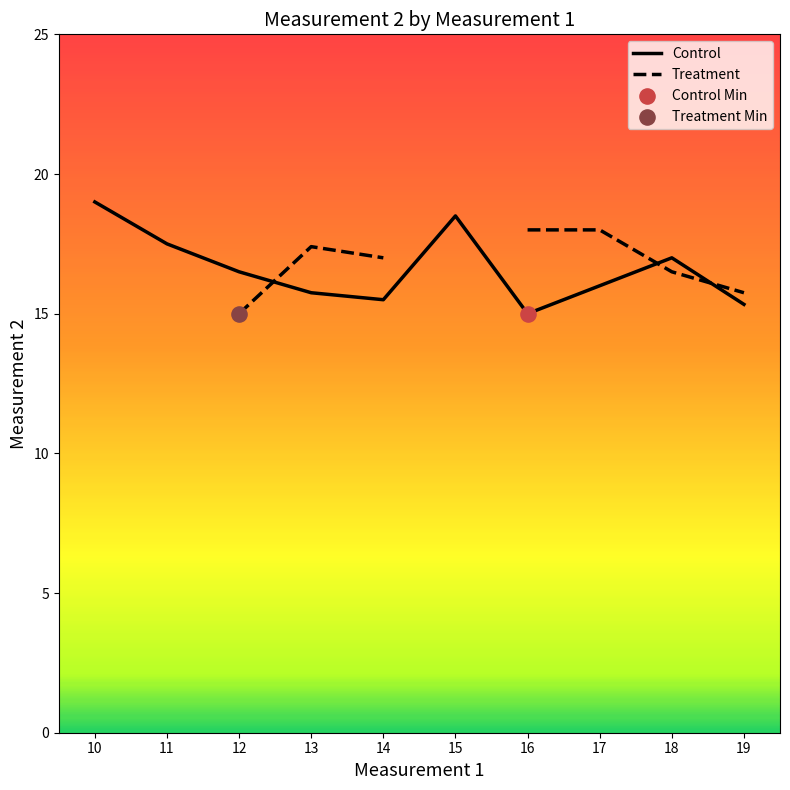

What is the total value across all series at 12?

31.5